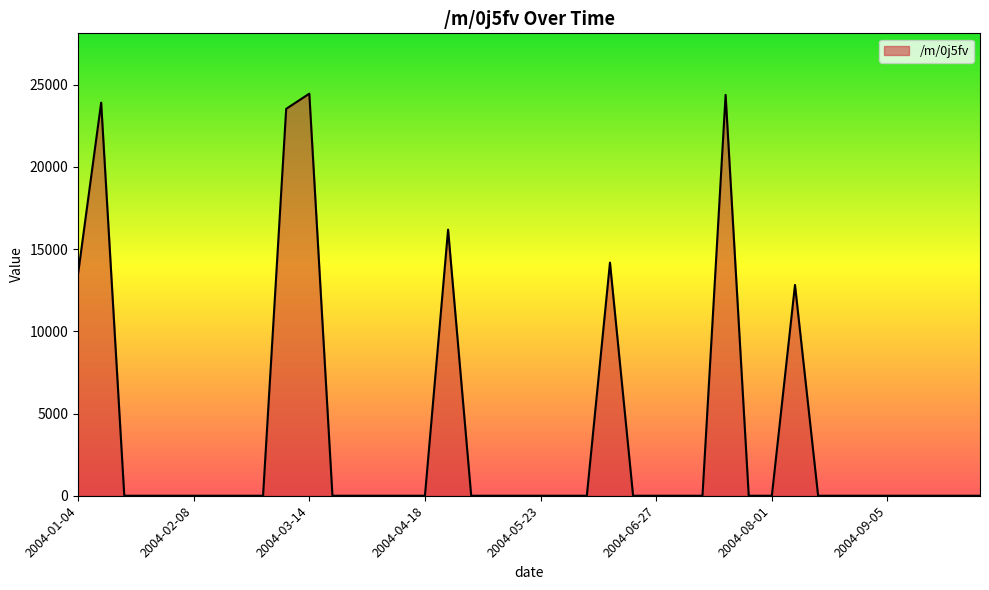

What is the maximum value shown in the chart?

24459.7